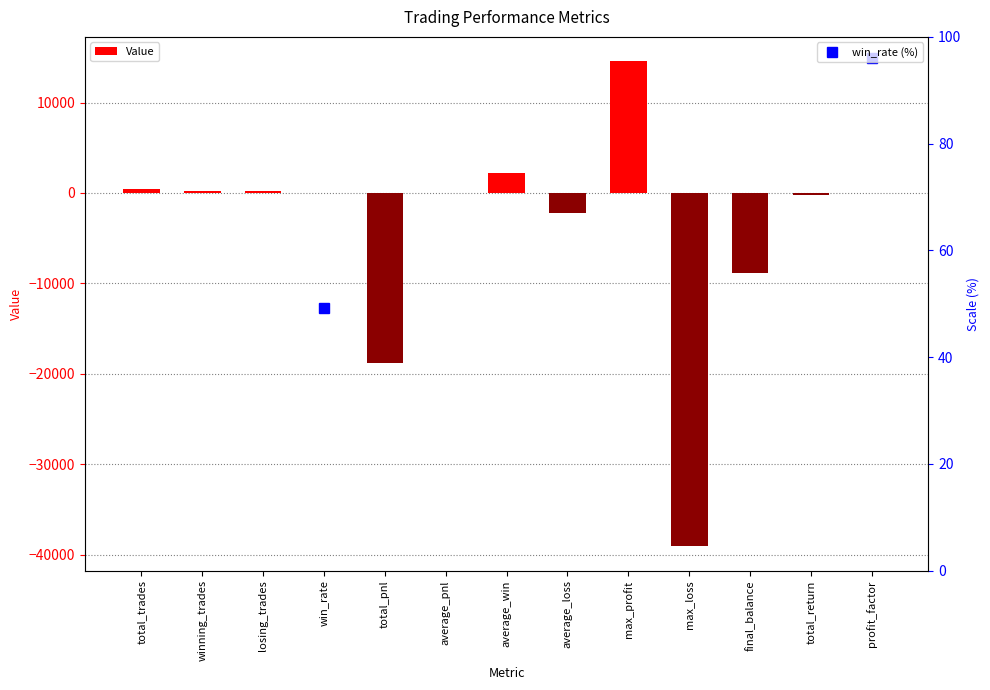

The chart shows a value of -18842.3 at total_pnl. True or false?

True